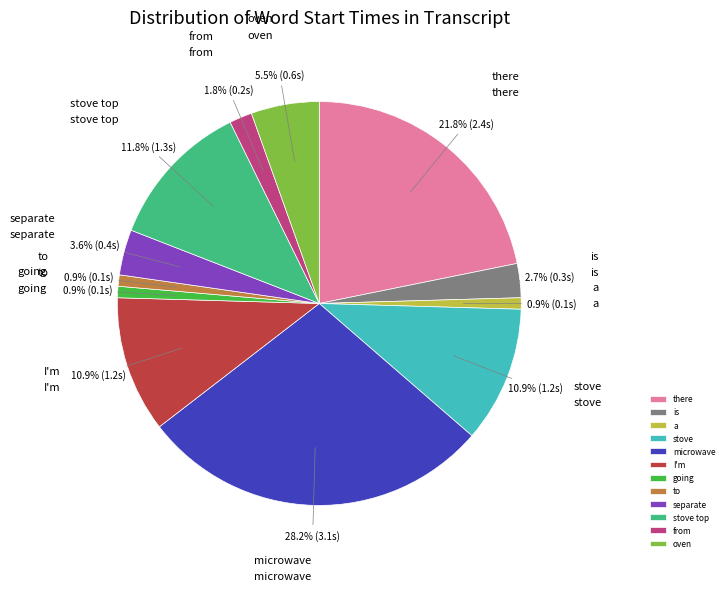

Which has a higher value, I'm or from?

I'm